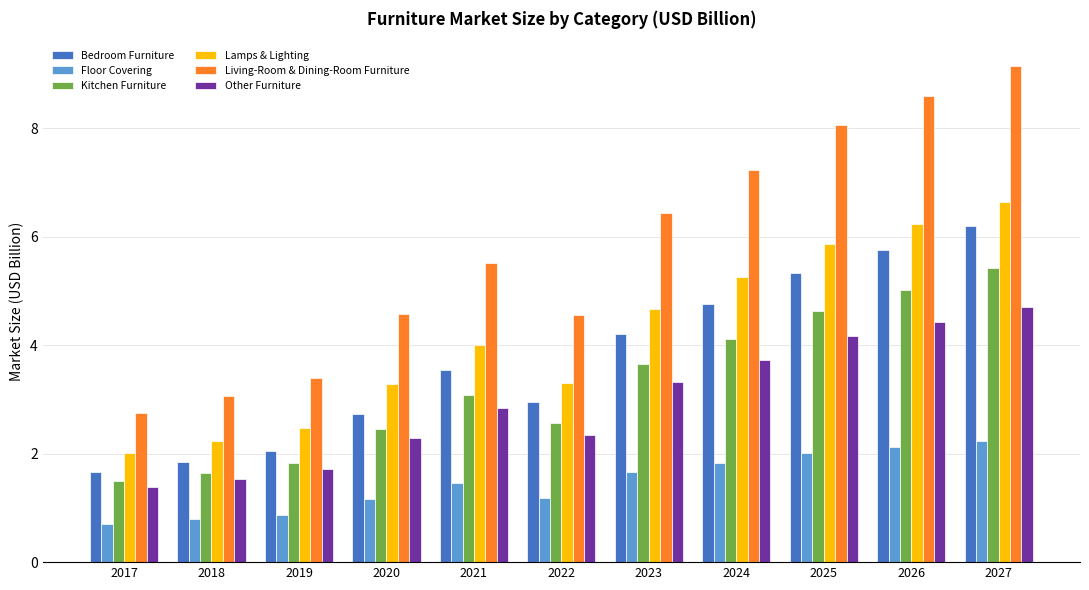

What is the total value across all series at 2018?

11.1